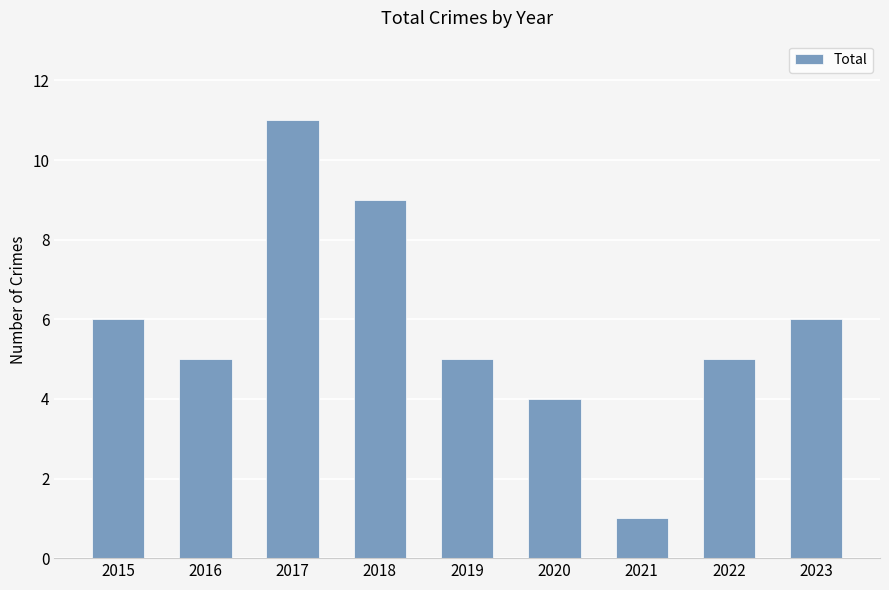

Reading left to right, extract all data points from this chart.

2015=6	2016=5	2017=11	2018=9	2019=5	2020=4	2021=1	2022=5	2023=6